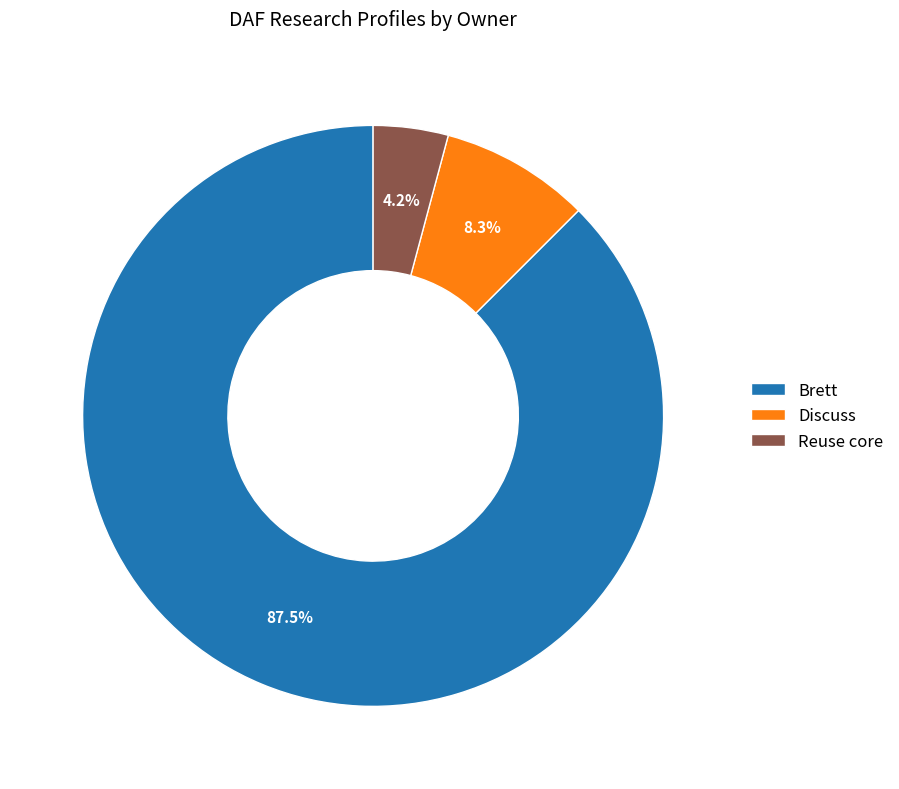

Rank the categories by value from highest to lowest.

Brett, Discuss, Reuse core